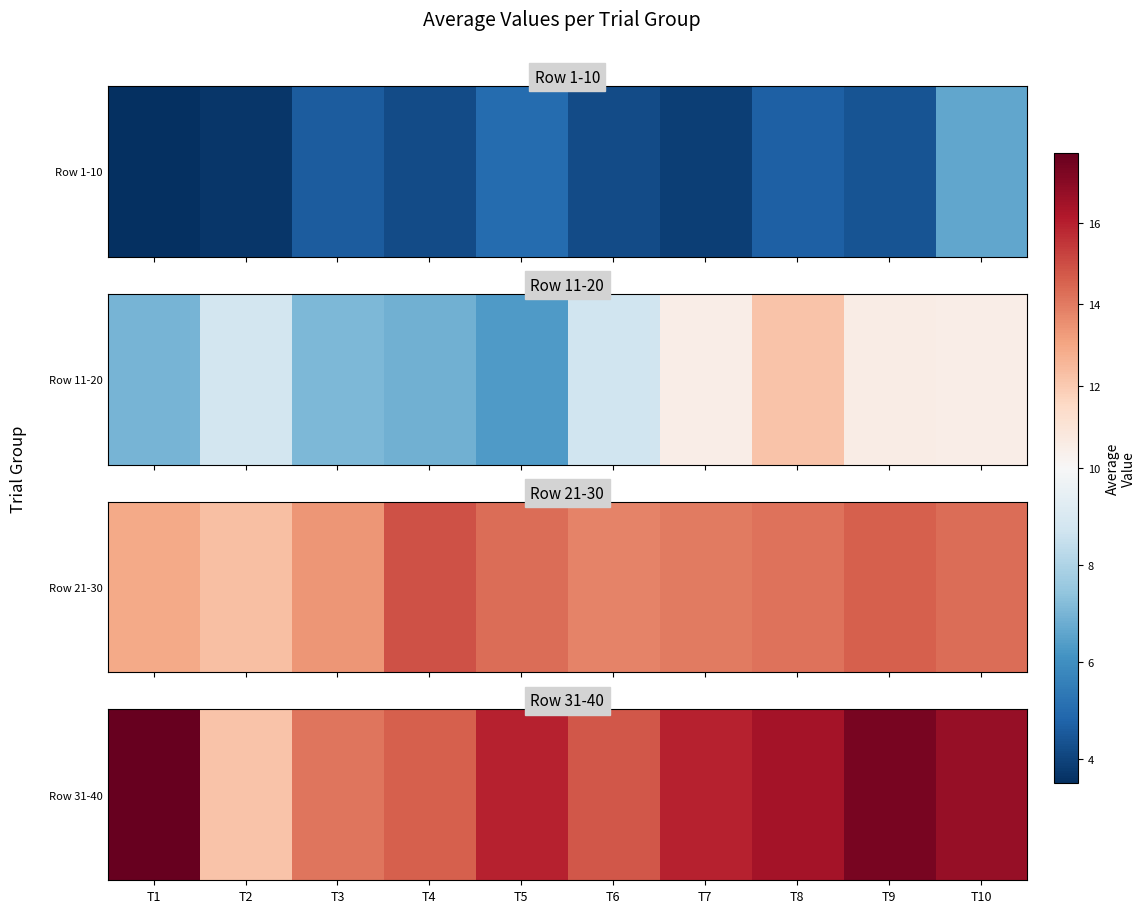

Is it true that the value at T5 is 21.5?

False